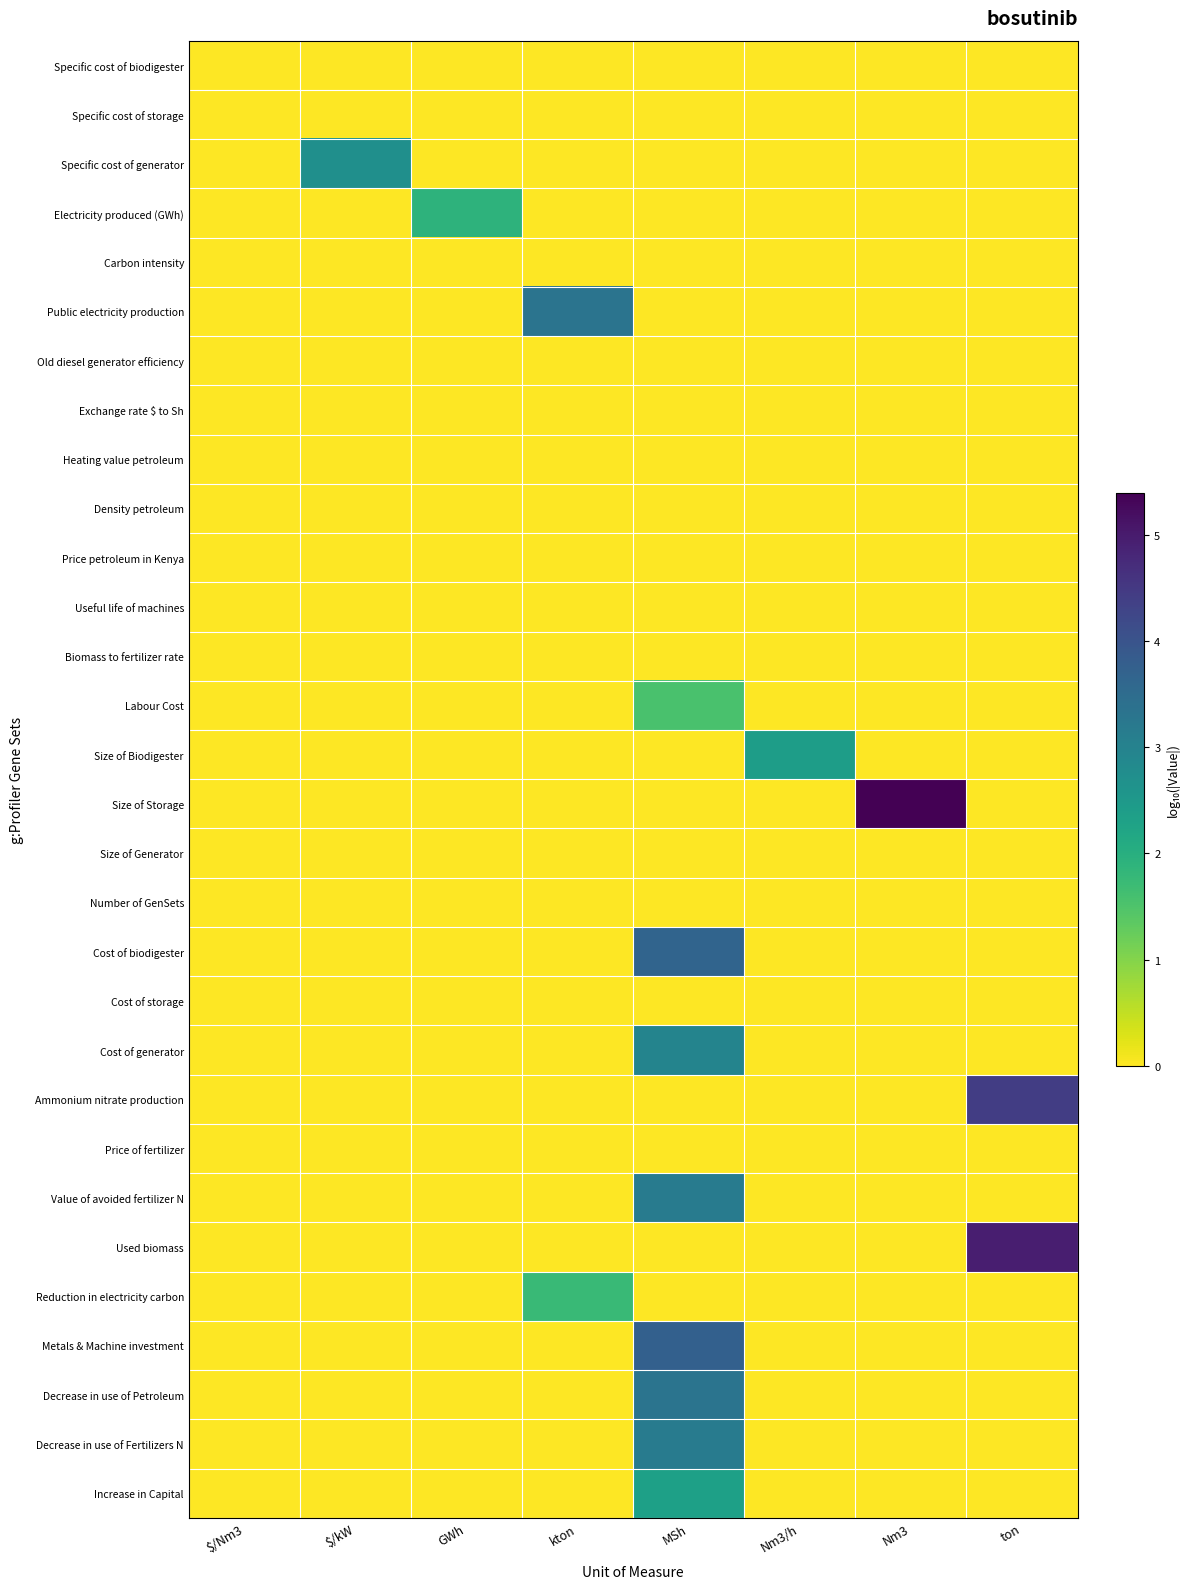

What is the total value across all series at Nm3/h?

-171.6